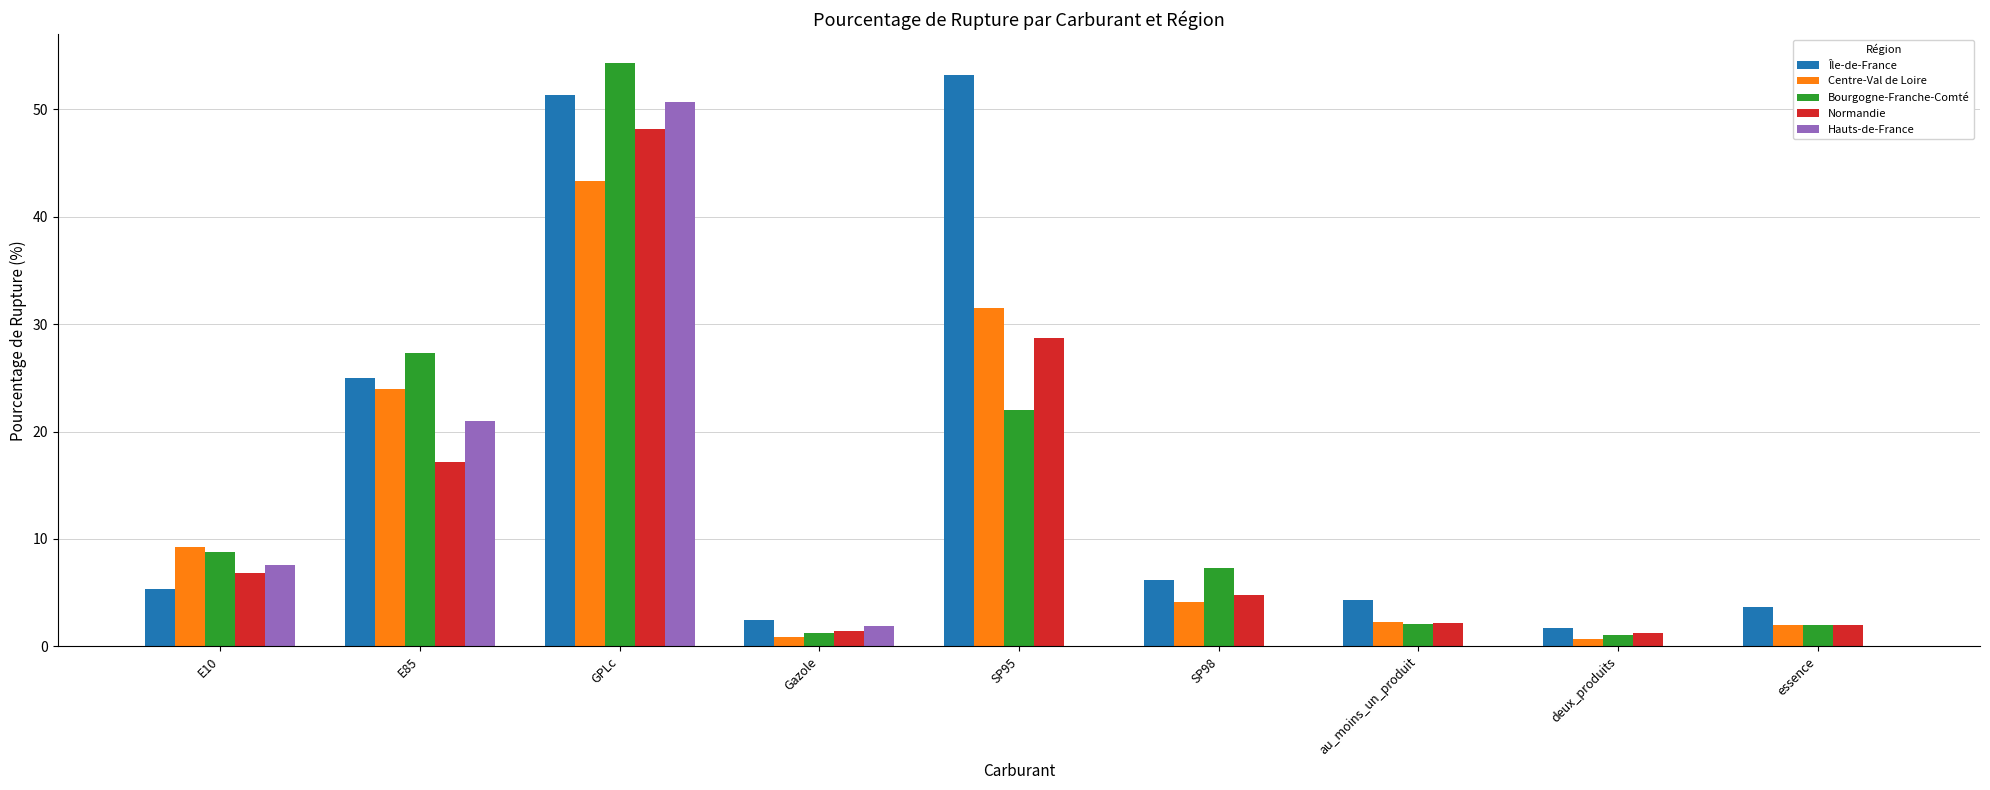

What value does the Bourgogne-Franche-Comté series have at E10?

8.8